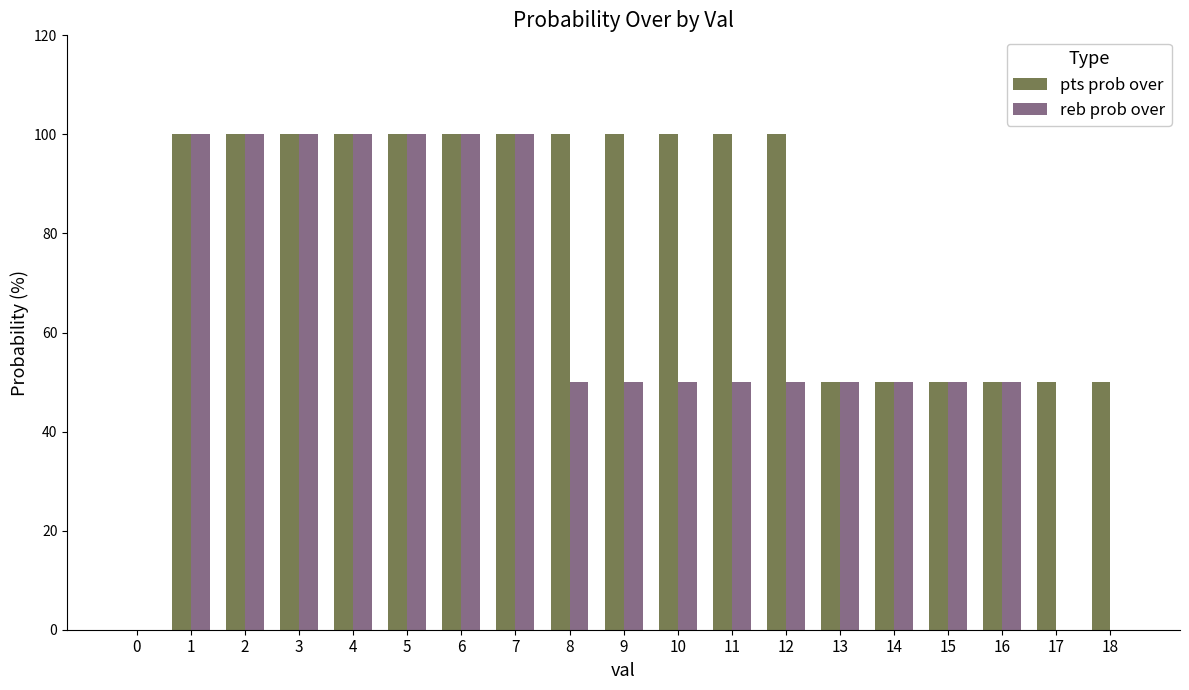

True or false: reb prob over has a value of -49 at 18.

False